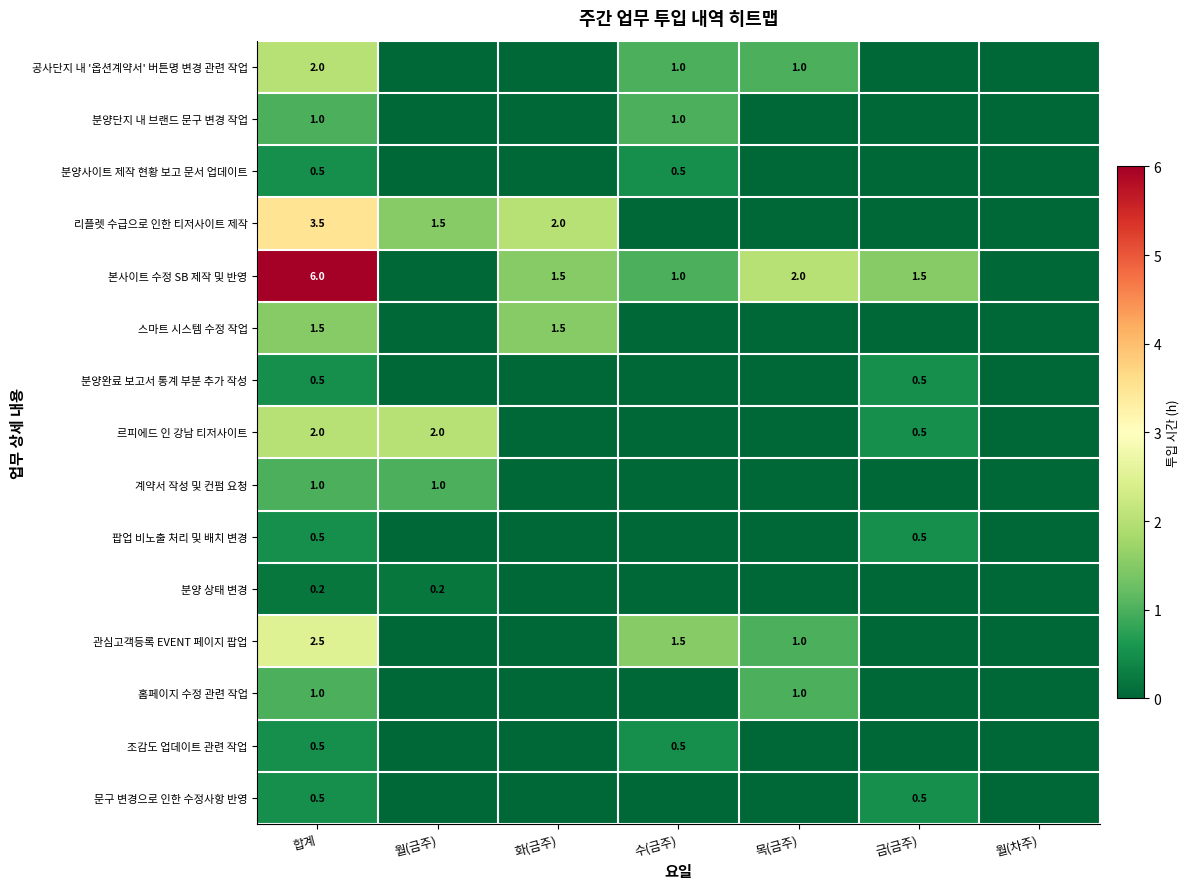

Is it true that 분양단지 내 브랜드 문구 변경 작업 equals 1.0 at 수(금주)?

True